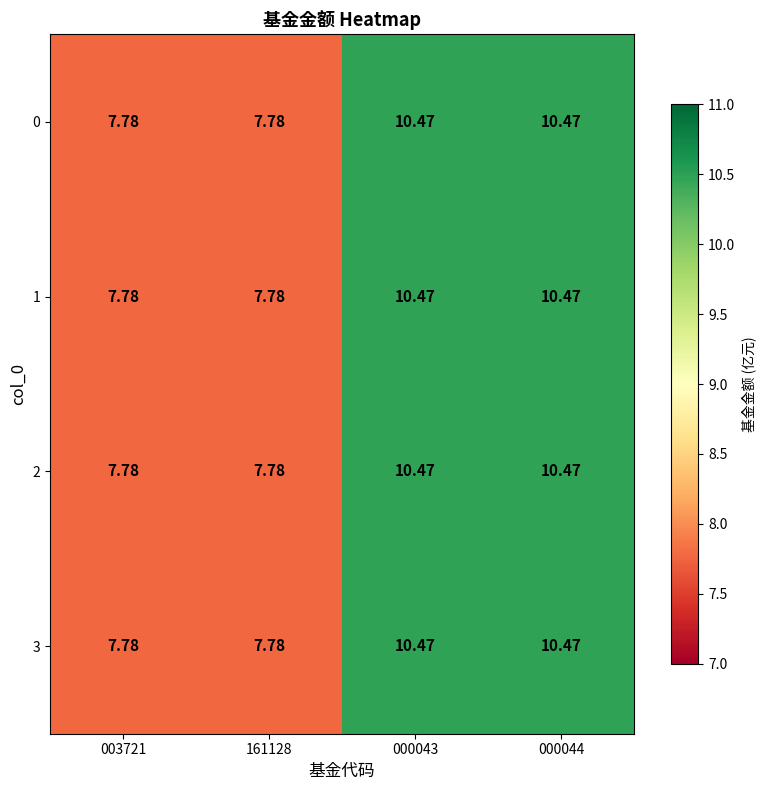

Is the value of 2 at 003721 greater than the value of 0 at 000043?

No